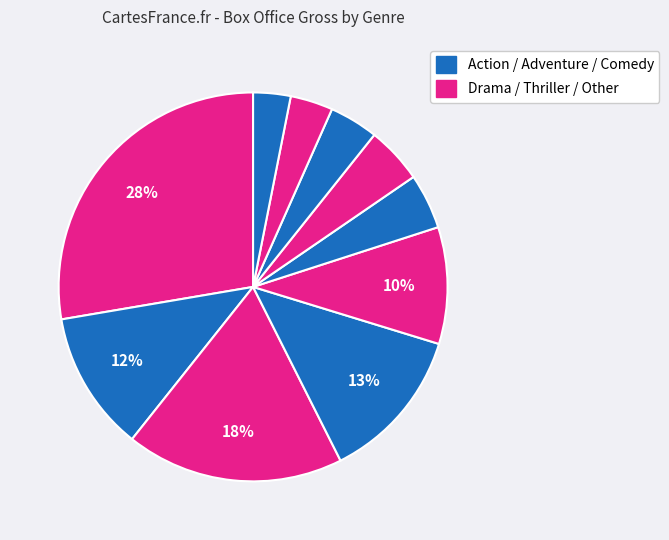

How many slices are in this pie chart?

10